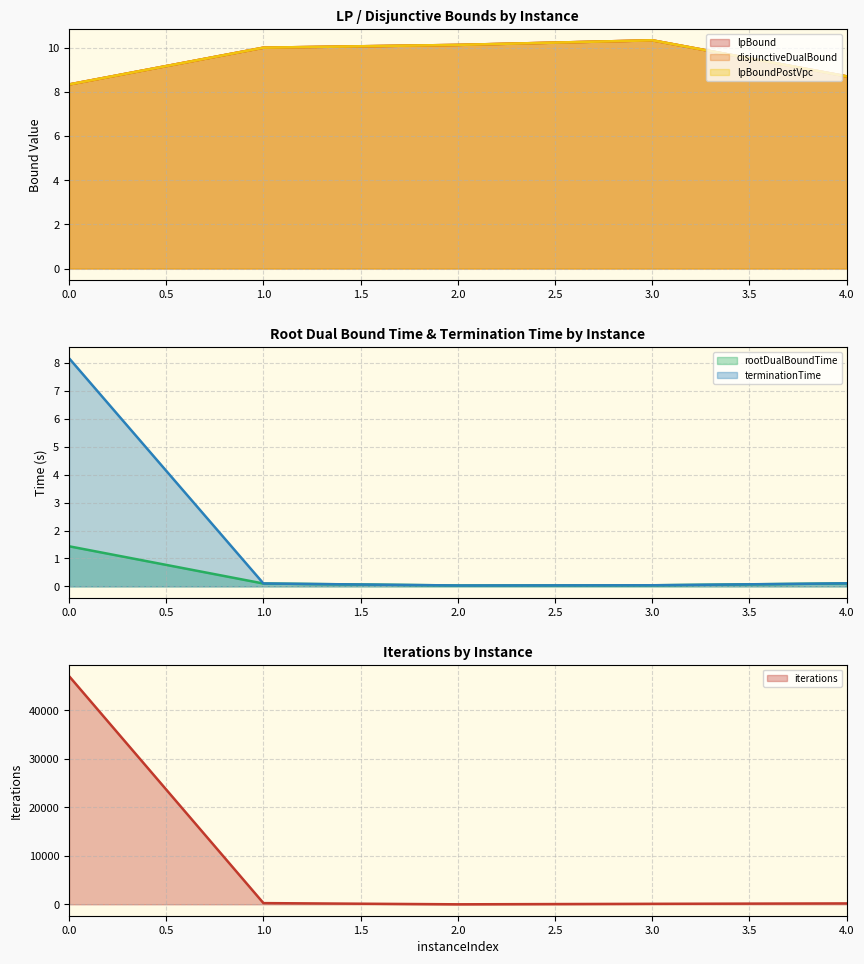

True or false: iterations has more than 1 points higher than both neighbors.

False